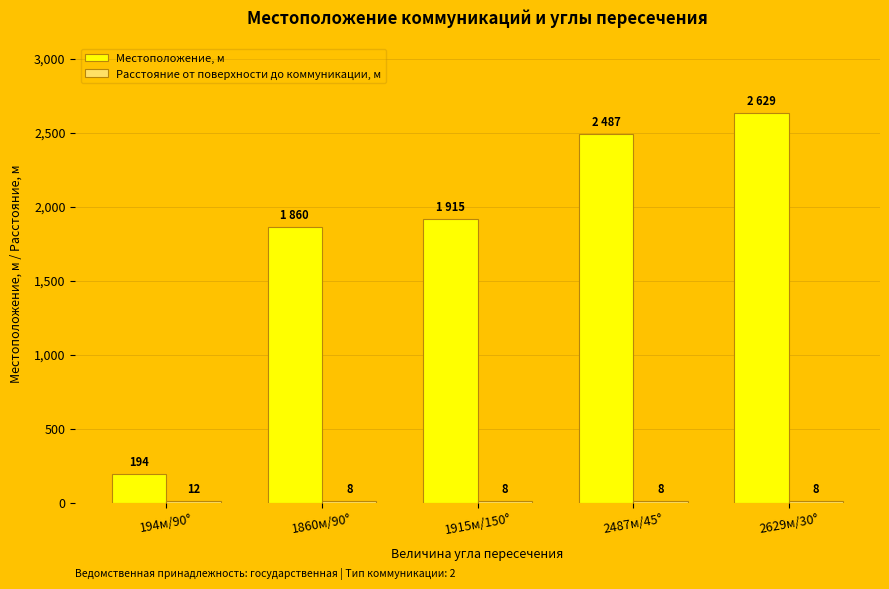

What is the sum of the Местоположение, м values at 2487м/45° and 1915м/150°?

4402